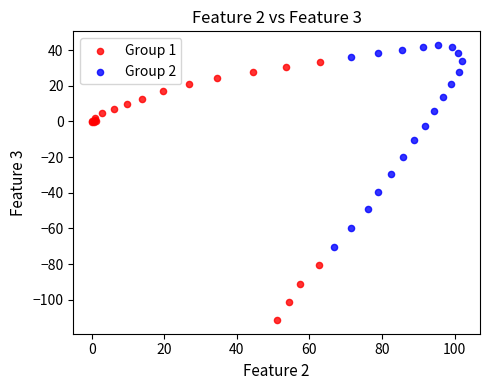

Which series has the largest Y range (max minus min)?

Group 1